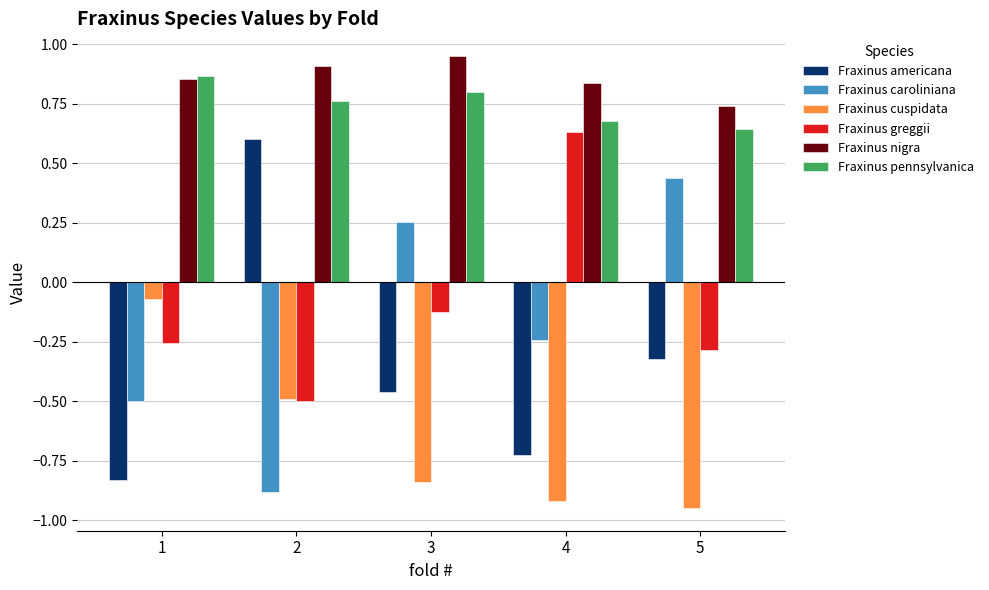

What is the difference between the maximum and minimum values in the Fraxinus caroliniana series?

1.3